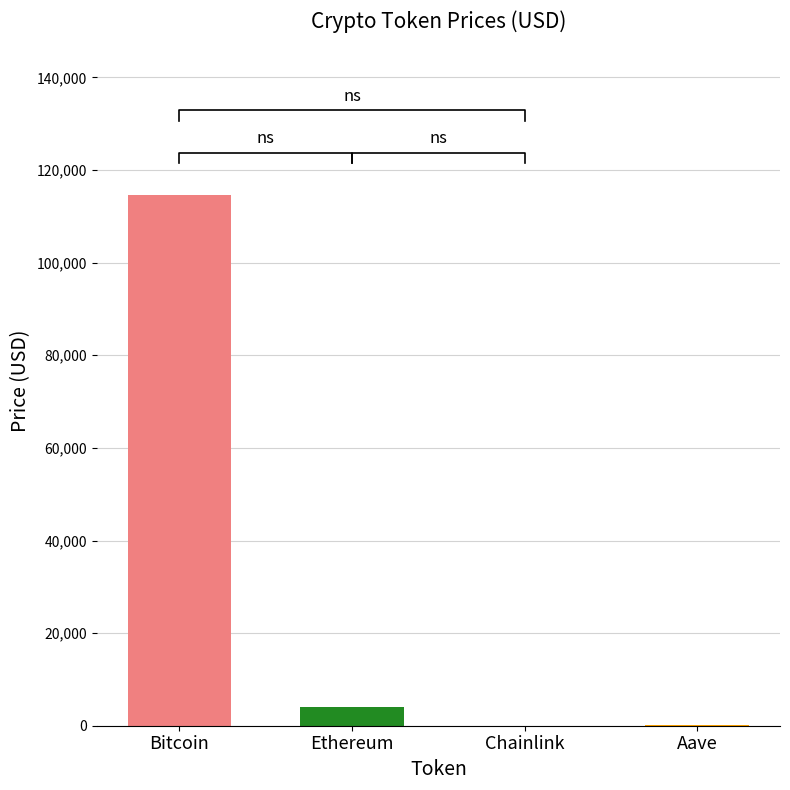

Read the value at Ethereum.

4117.1